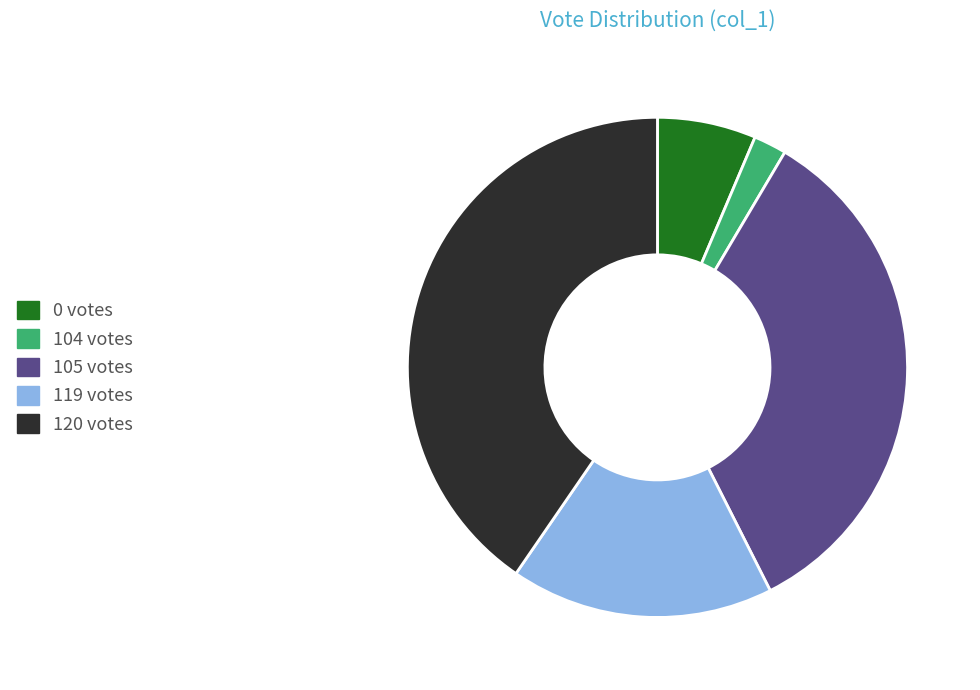

How many segments does this pie chart have?

5